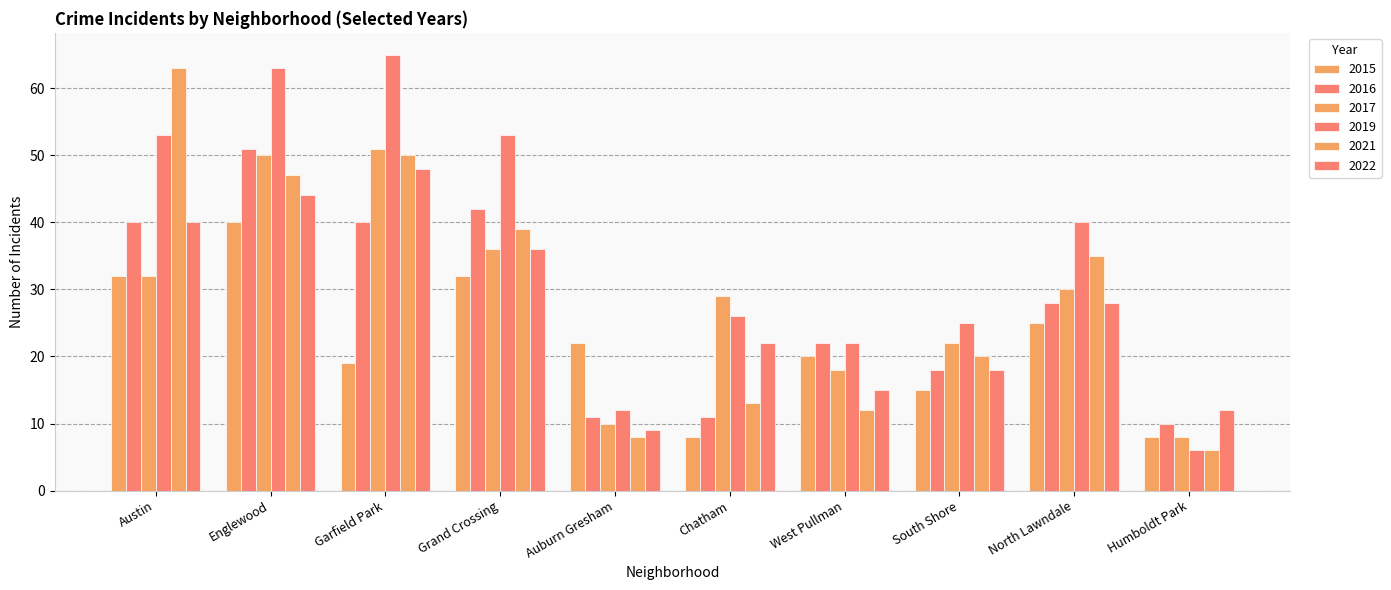

Which series has the largest total across all categories?

2019